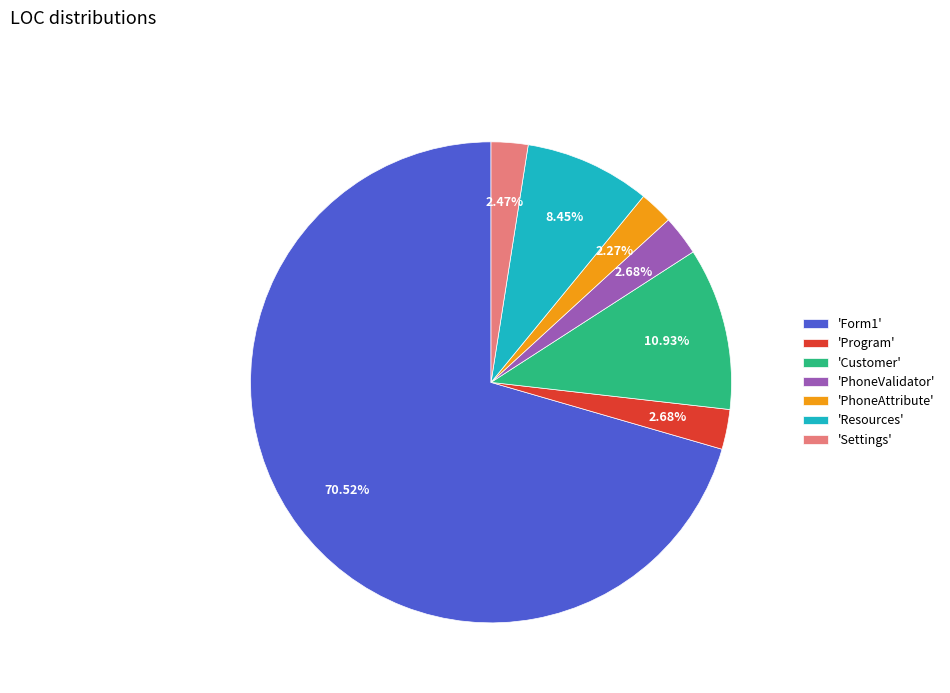

Is 'Program' the majority of the pie?

No